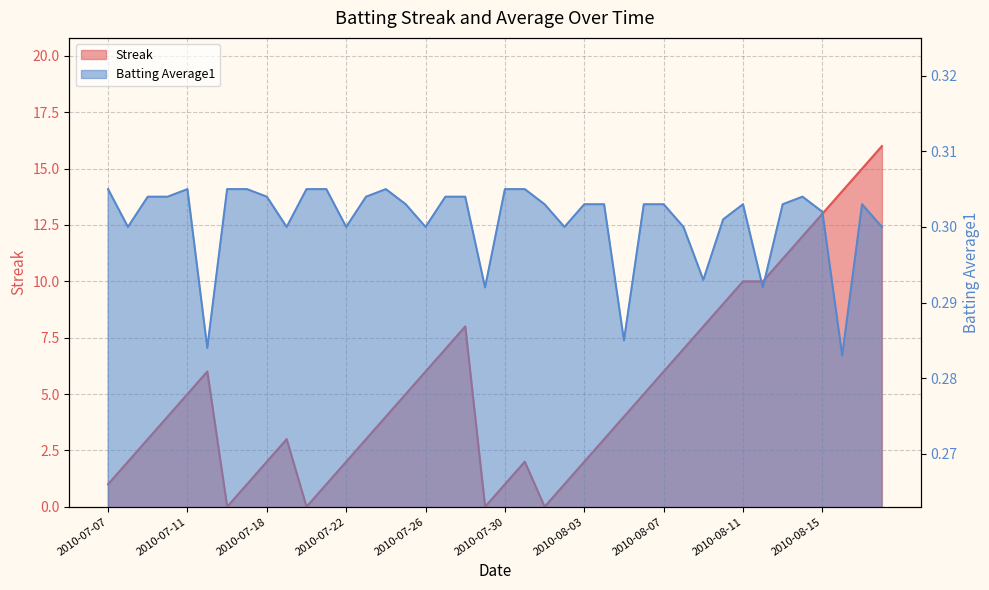

True or false: Streak and Batting Average1 cross at least once.

True